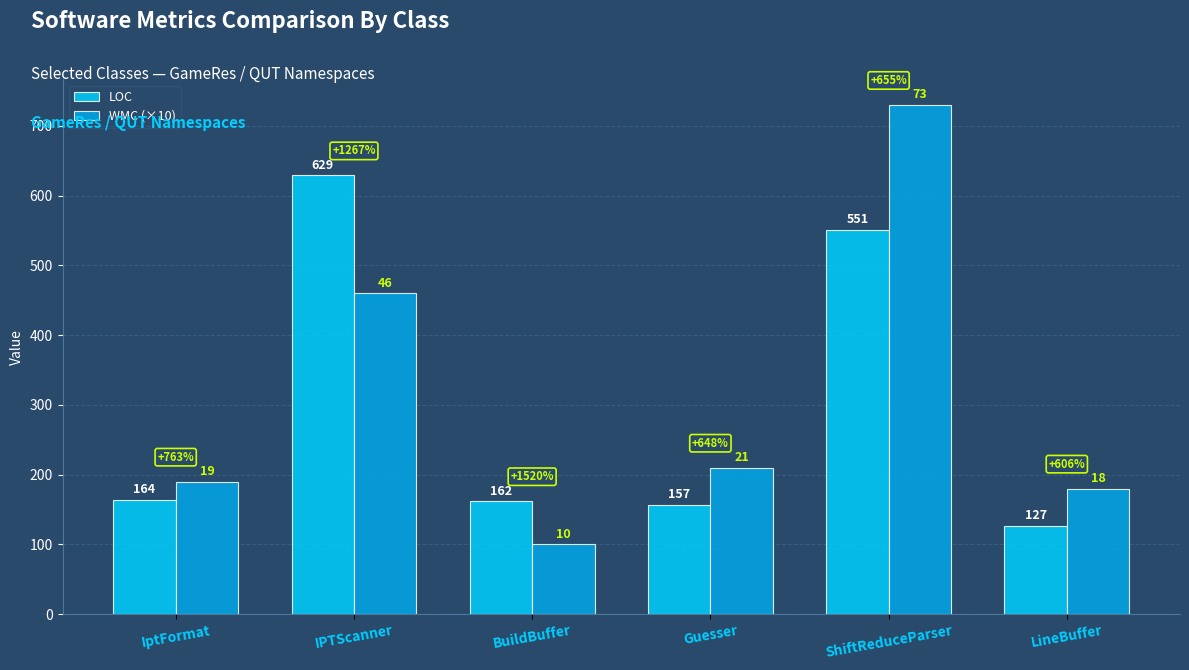

What is the minimum value for WMC (×10)?

100